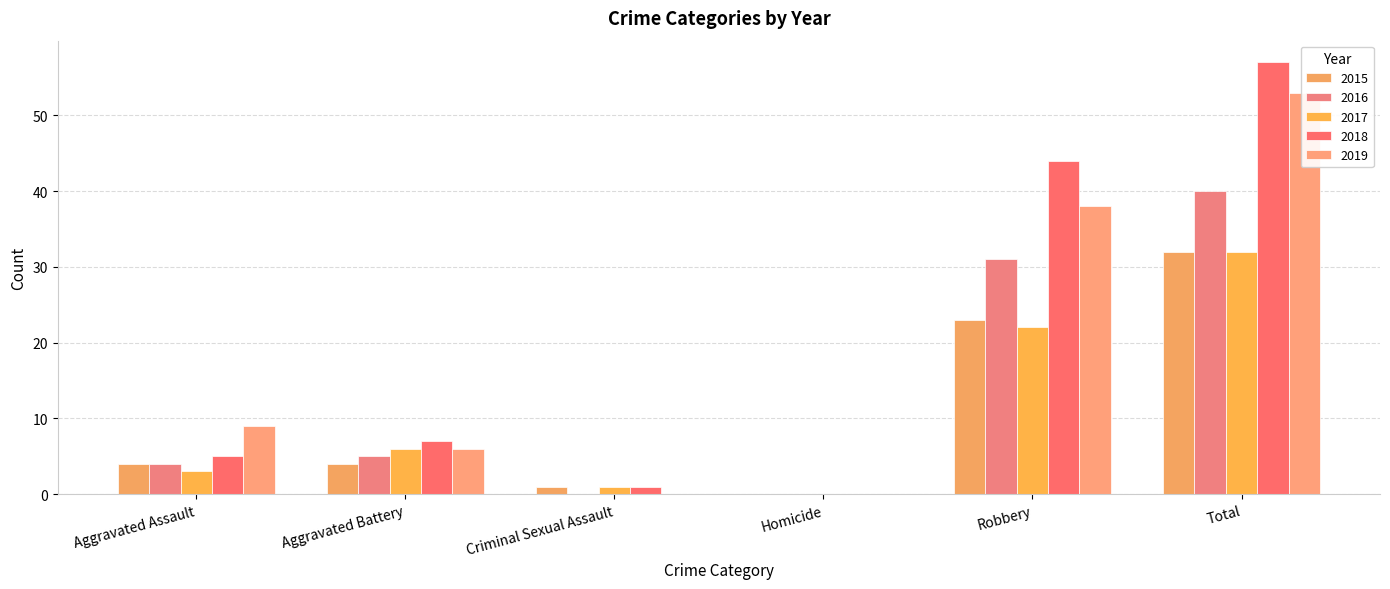

Which series has the largest total across all categories?

2018